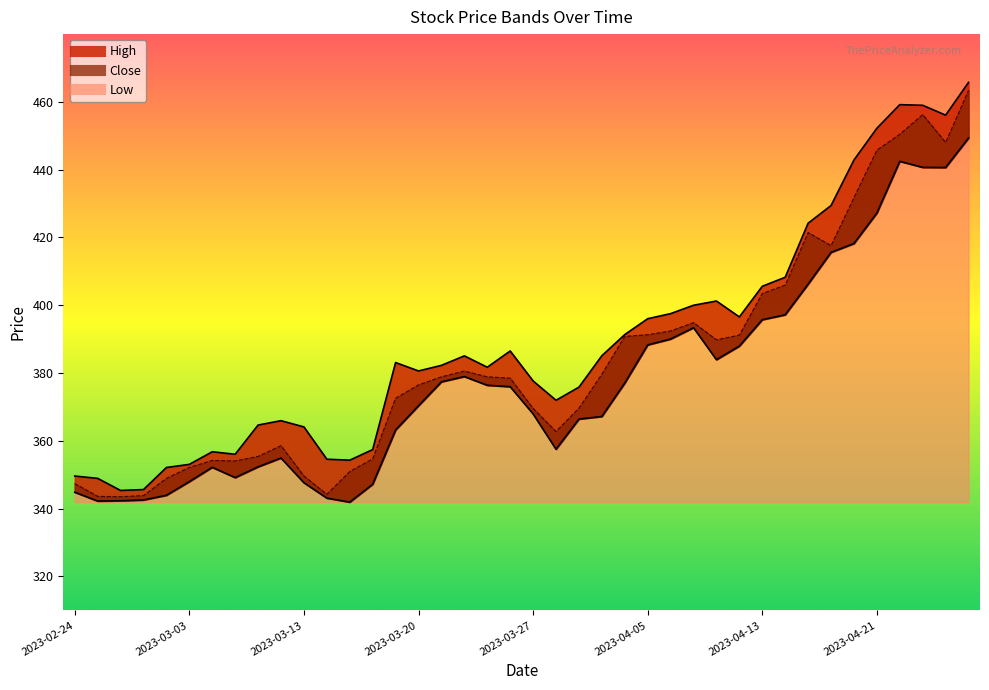

List the labels in order of High value, largest first.

2023-04-27, 2023-04-24, 2023-04-25, 2023-04-26, 2023-04-21, 2023-04-20, 2023-04-19, 2023-04-18, 2023-04-17, 2023-04-13, 2023-04-11, 2023-04-10, 2023-04-06, 2023-04-12, 2023-04-05, 2023-04-03, 2023-03-24, 2023-03-31, 2023-03-22, 2023-03-17, 2023-03-21, 2023-03-23, 2023-03-20, 2023-03-27, 2023-03-29, 2023-03-28, 2023-03-10, 2023-03-09, 2023-03-13, 2023-03-16, 2023-03-06, 2023-03-08, 2023-03-14, 2023-03-15, 2023-03-03, 2023-03-02, 2023-02-24, 2023-02-27, 2023-03-01, 2023-02-28